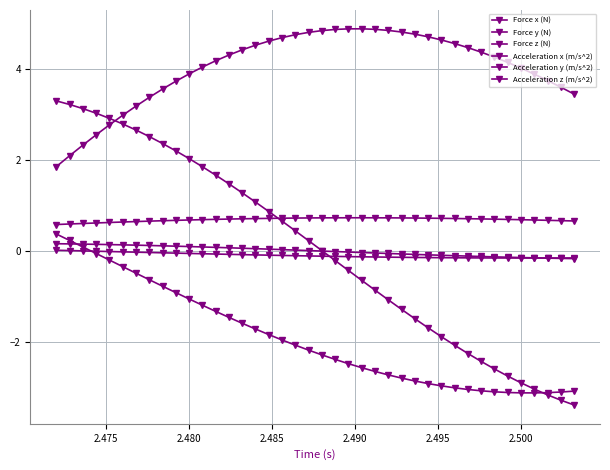

Which series has the widest spread of values?

Acceleration y (m/s^2)